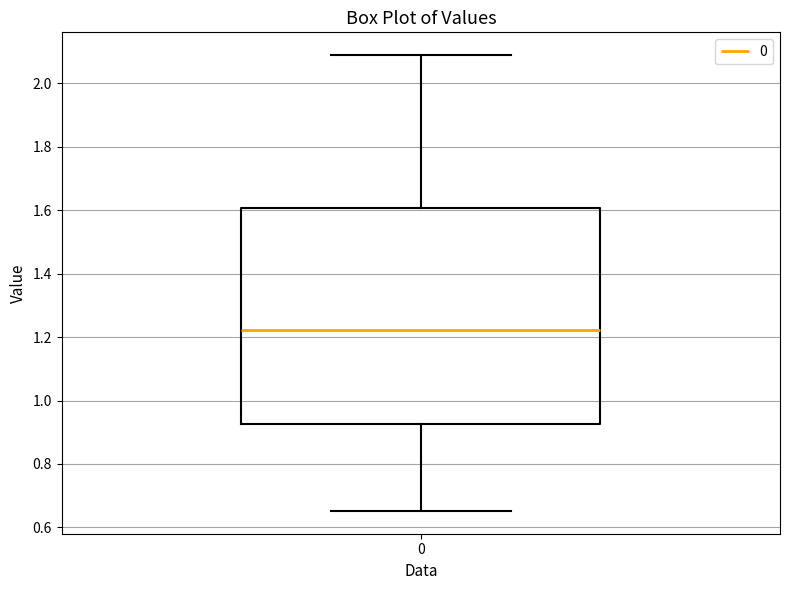

Transcribe this box plot: give where the median line is, the range the box spans, and where the two whiskers end, as read against the y-axis. The values are not printed on the chart, so give them approximately, as read against the axis.

median 1.22, box 0.92 to 1.60, whiskers 0.66 to 2.08